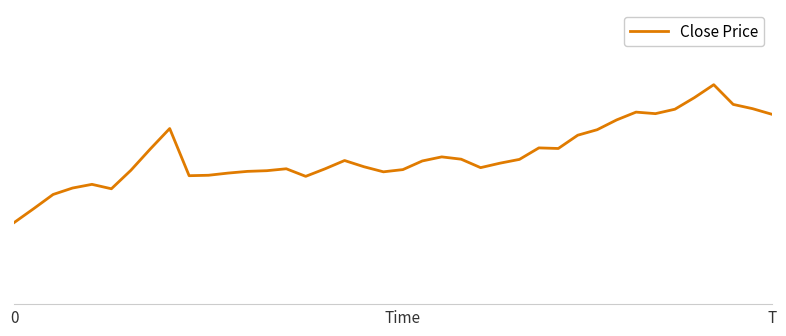

Does the chart display data point markers on the line(s)?

No